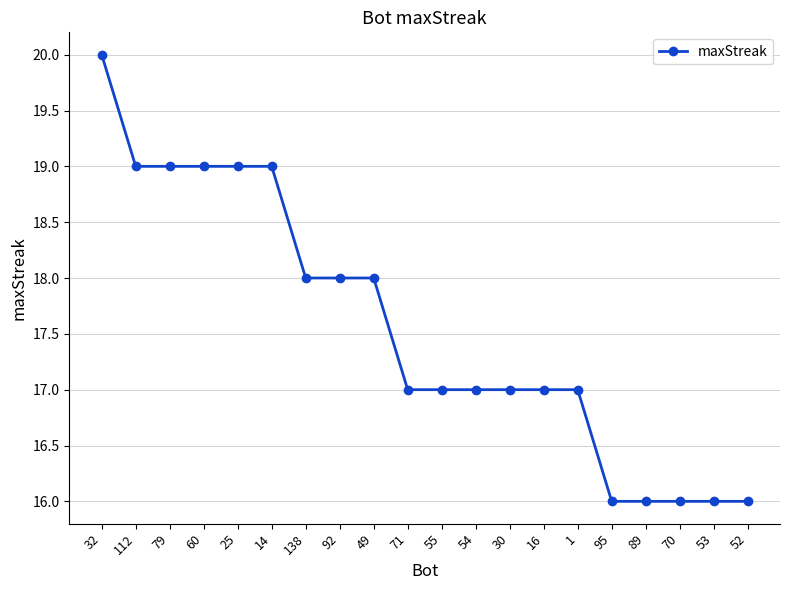

Count the number of data series in this chart.

1